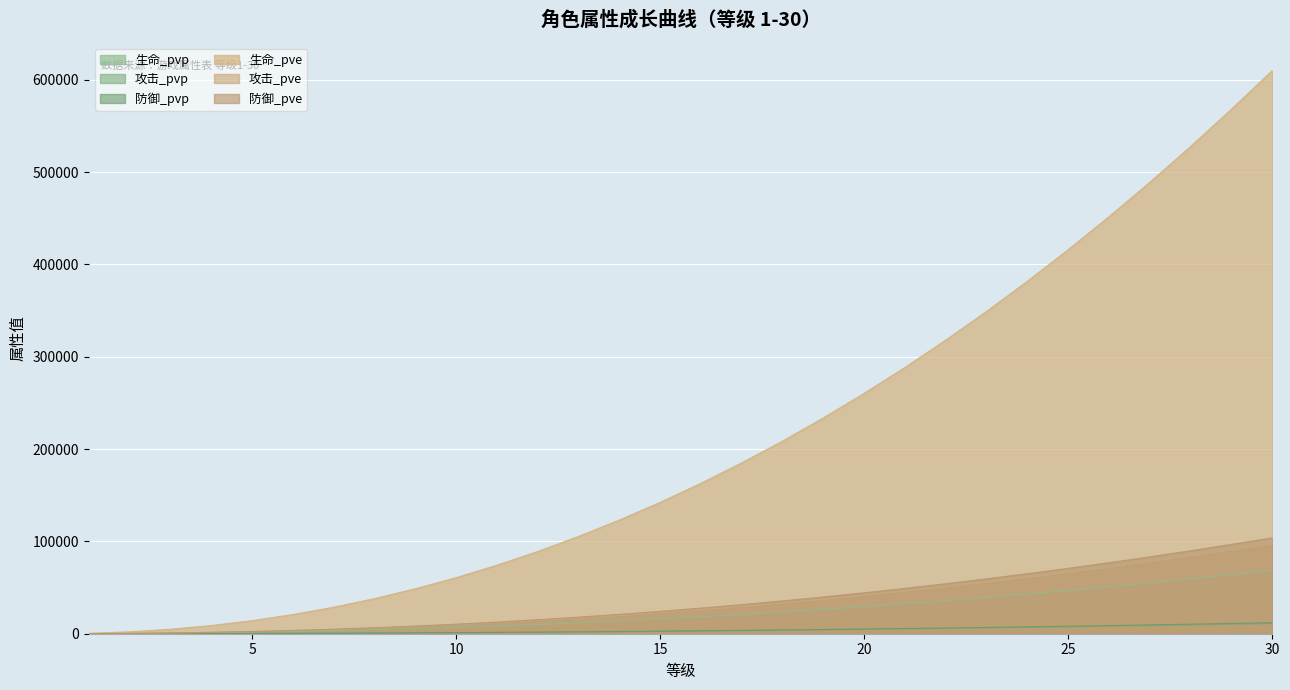

Between 7 and 14, which series saw the biggest shift?

生命_pve